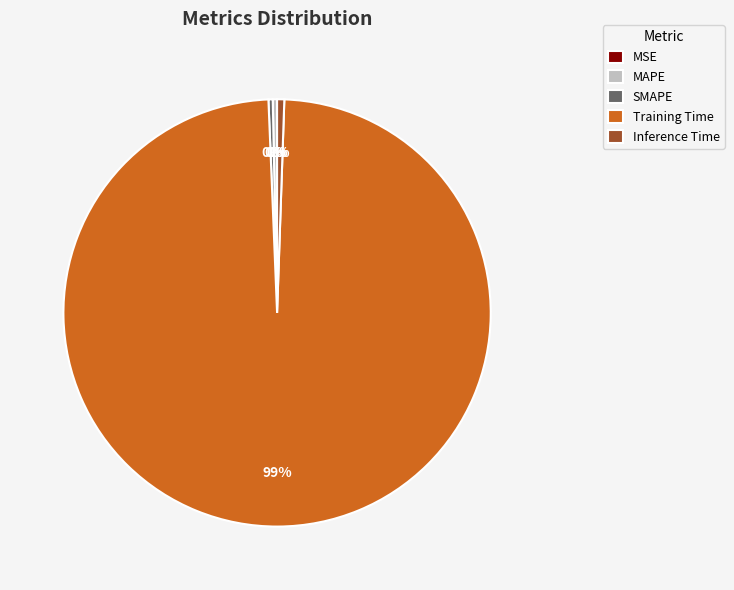

True or false: Training Time accounts for 89% of the total.

False